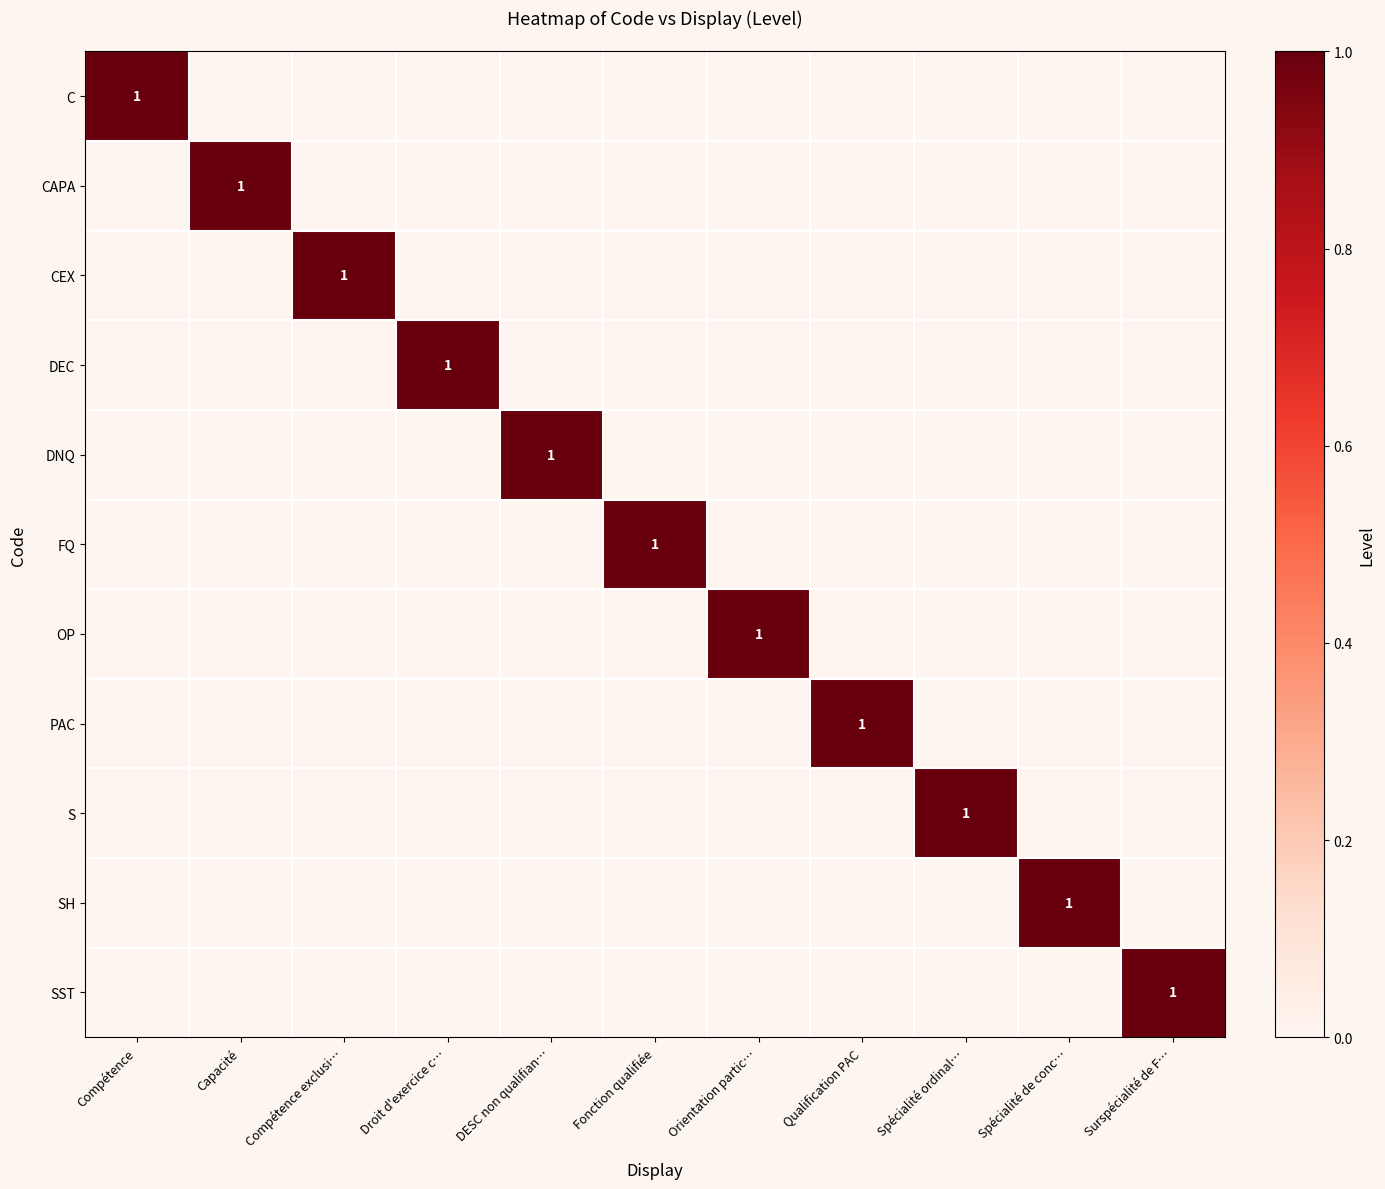

True or false: DNQ has a value of 0 at DESC non qualifian….

False